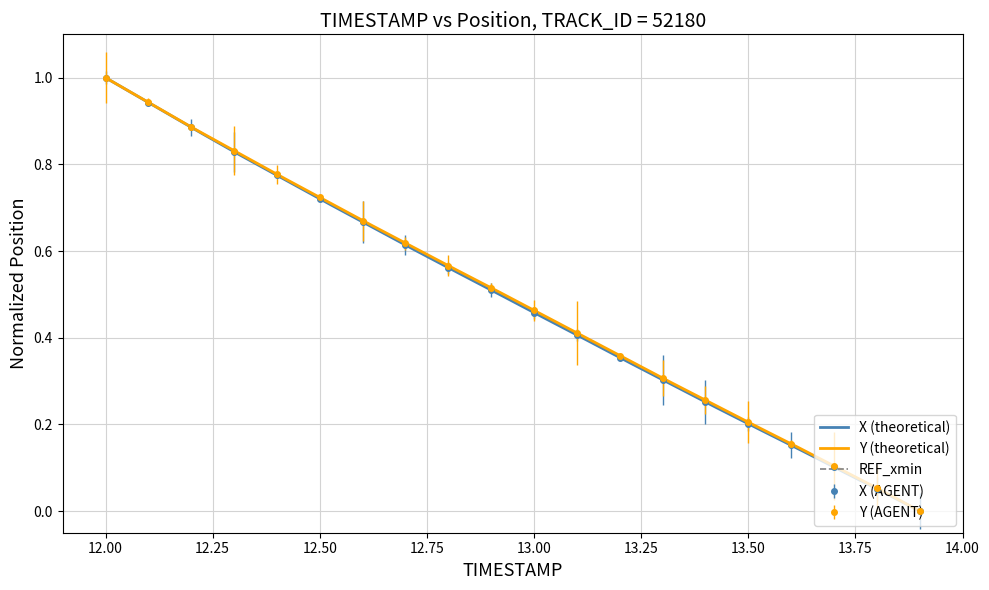

True or false: Y and X cross at least once.

False